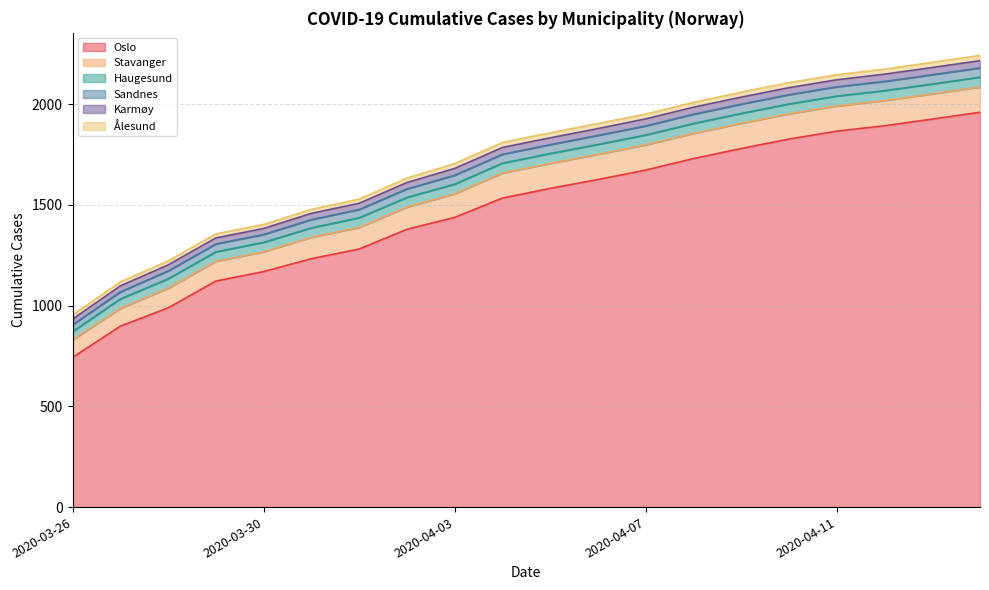

What is the average value of the Ålesund series?

23